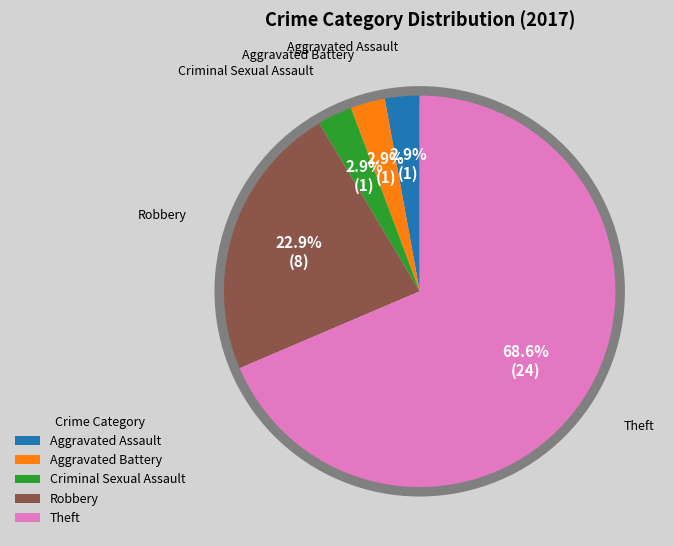

Which has a higher value, Robbery or Aggravated Assault?

Robbery